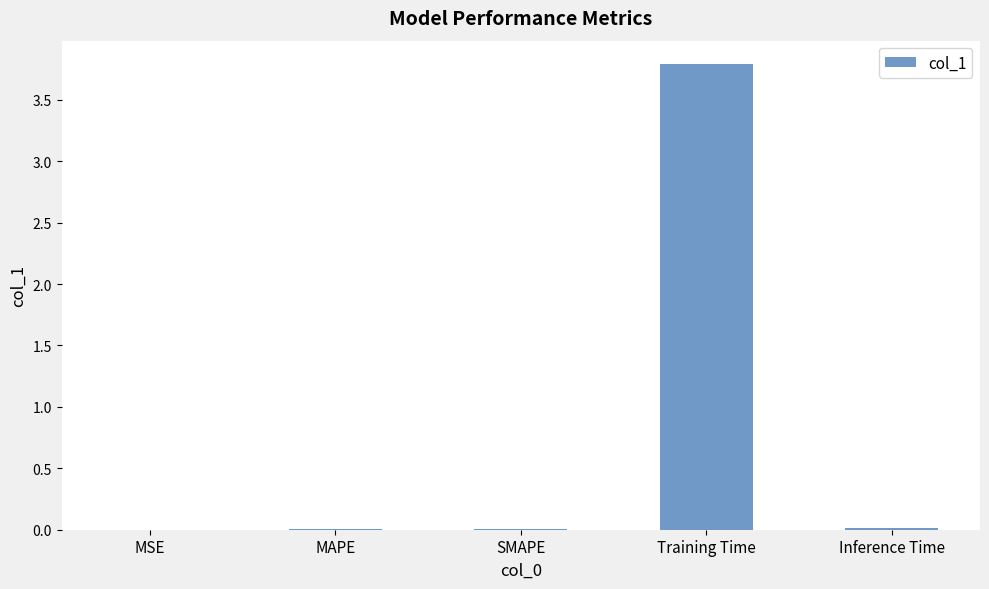

Which has a higher value, Training Time or SMAPE?

Training Time